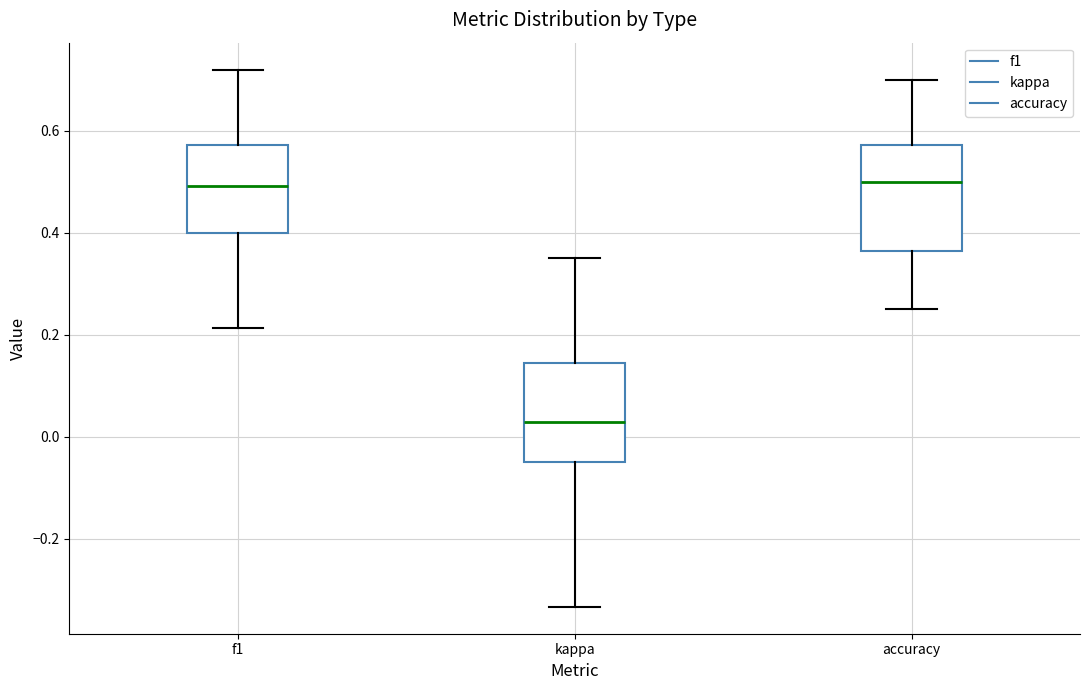

Reading left to right, read every box against the y-axis: the position of its median line, the range the box covers, and the ends of its whiskers. The values are not printed on the chart, so give them approximately, as read against the axis.

f1: median 0.50, box 0.40 to 0.58, whiskers 0.22 to 0.72
kappa: median 0.02, box -0.04 to 0.14, whiskers -0.34 to 0.36
accuracy: median 0.50, box 0.36 to 0.58, whiskers 0.26 to 0.70